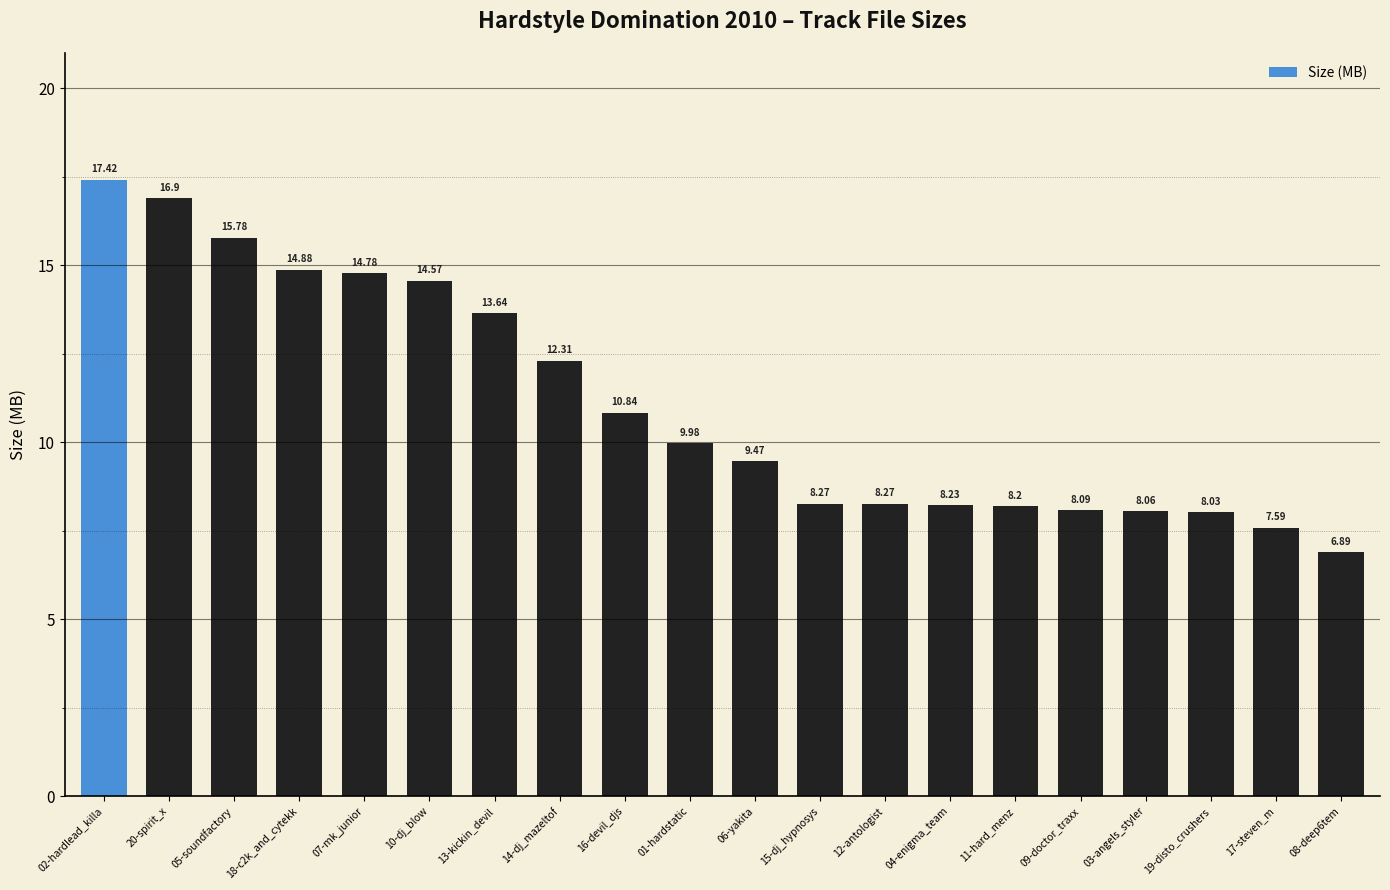

At which label does the data first exceed 9?

02-hardlead_killa